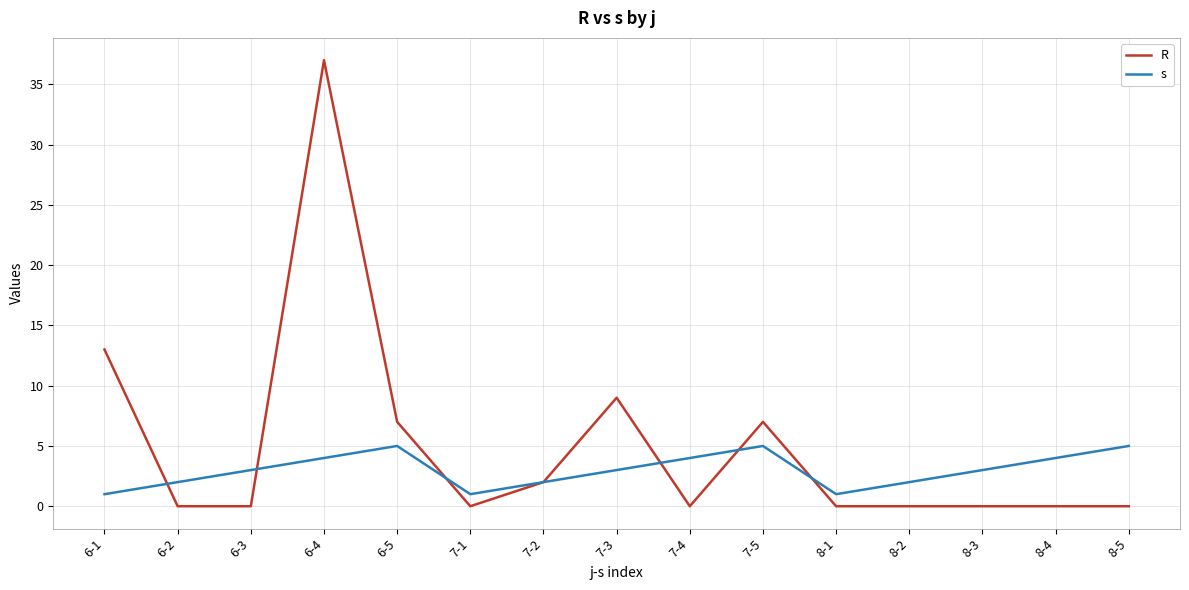

What is the sum of all s values?

45